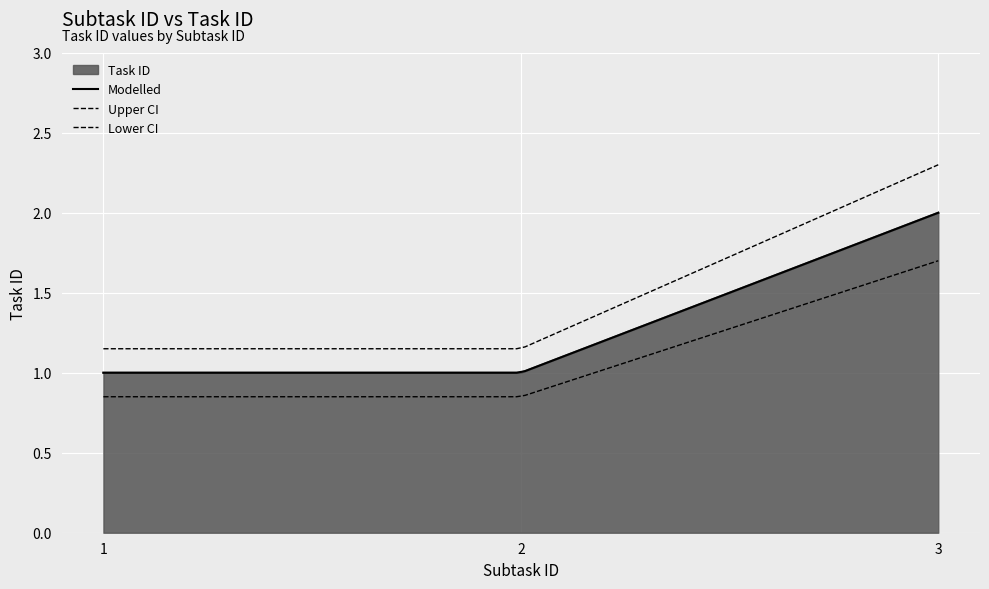

Where is the data nearest to the value 1?

1